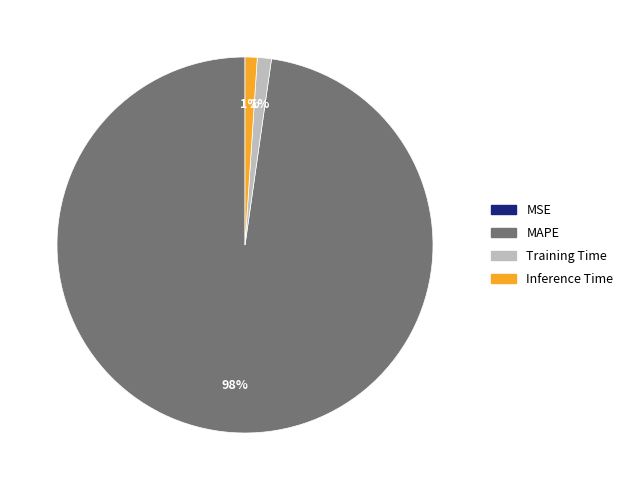

Is there a majority slice in this chart?

Yes